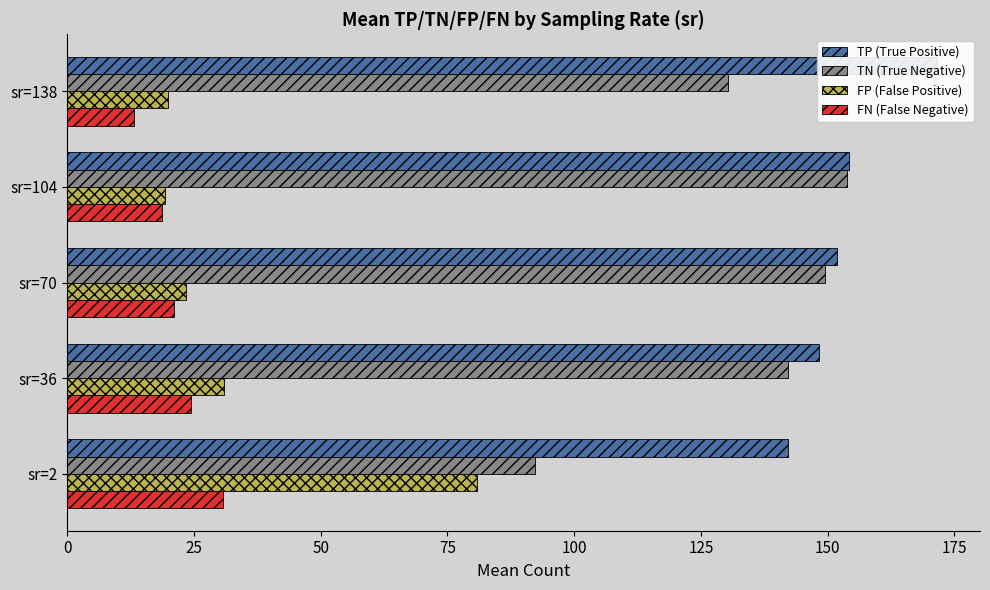

Is the value of TN (True Negative) at sr=36 greater than the value of FN (False Negative) at sr=138?

Yes